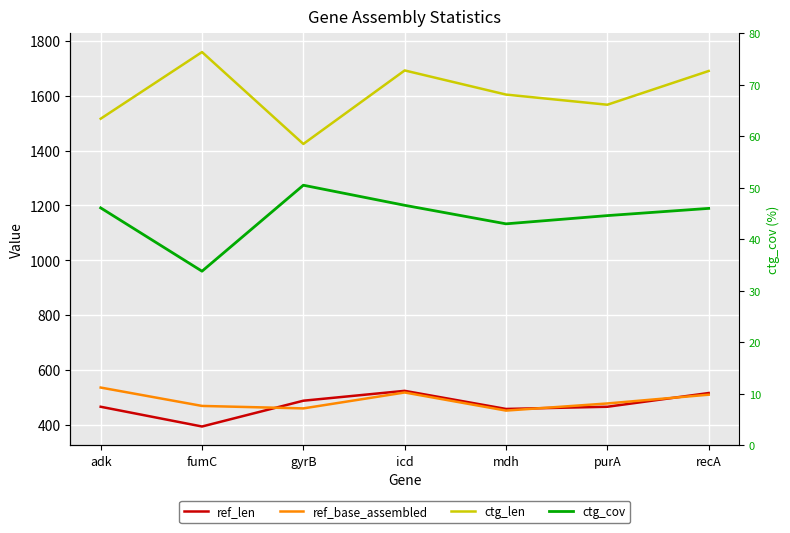

True or false: ctg_cov and ref_base_assembled intersect in this chart.

False